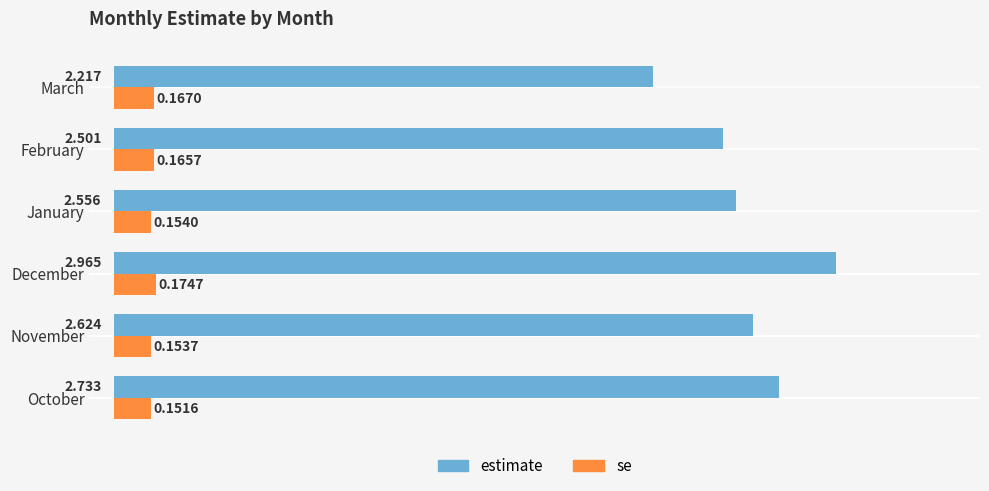

List the series in order of their overall mean, lowest first.

se, estimate